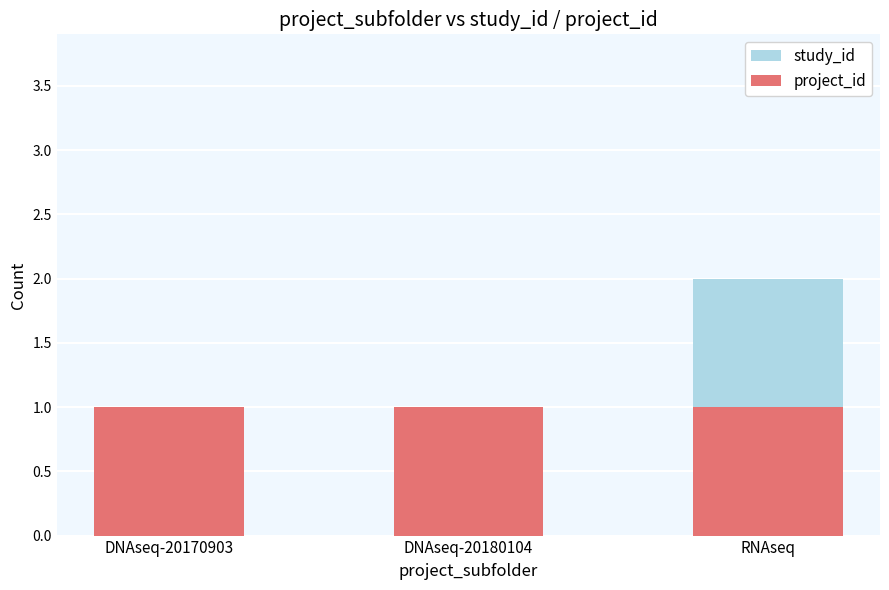

How many categories are shown in the chart?

3